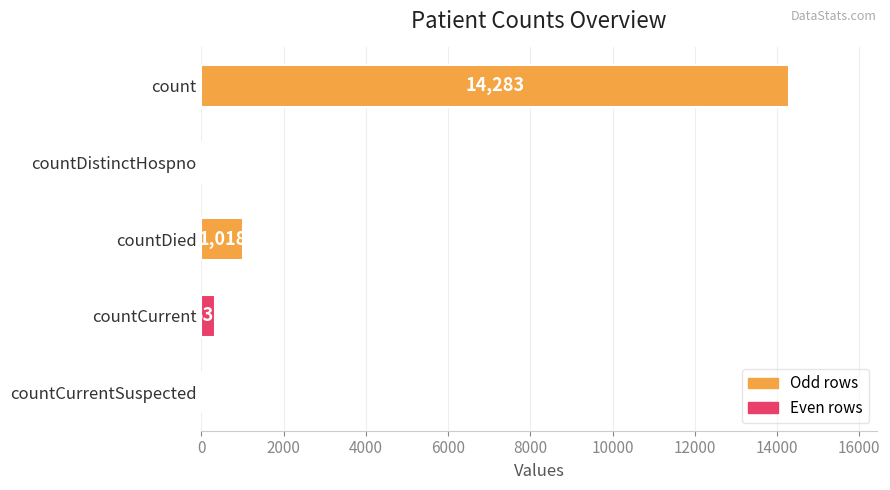

What is the sum of all values?

15636